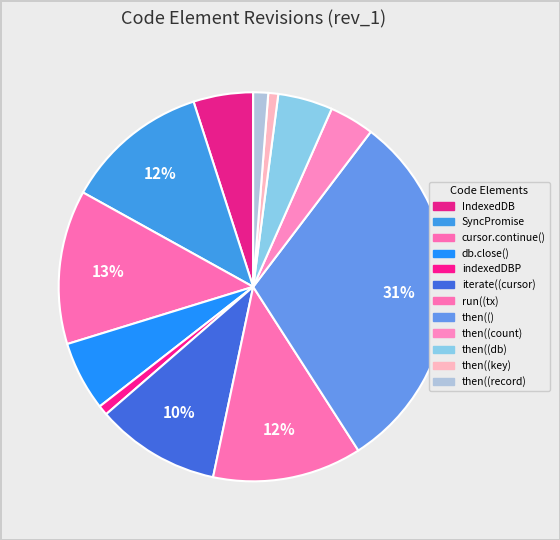

Is it true that IndexedDB is 11% of the pie?

False